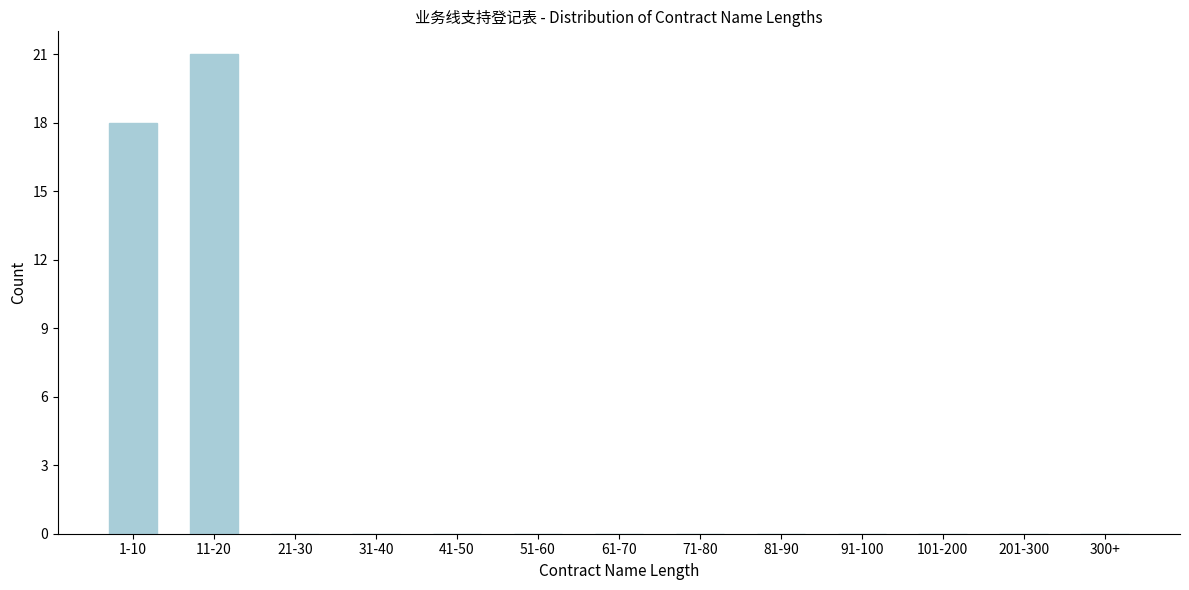

Reading left to right, list all the values displayed in this chart.

1-10=18	11-20=21	21-30=0	31-40=0	41-50=0	51-60=0	61-70=0	71-80=0	81-90=0	91-100=0	101-200=0	201-300=0	300+=0